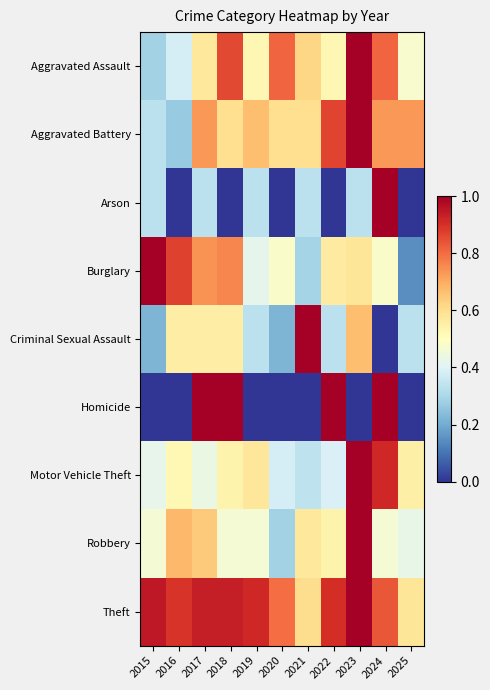

Rank the series by their maximum value, from lowest to highest.

Aggravated Assault, Aggravated Battery, Arson, Burglary, Criminal Sexual Assault, Homicide, Motor Vehicle Theft, Robbery, Theft